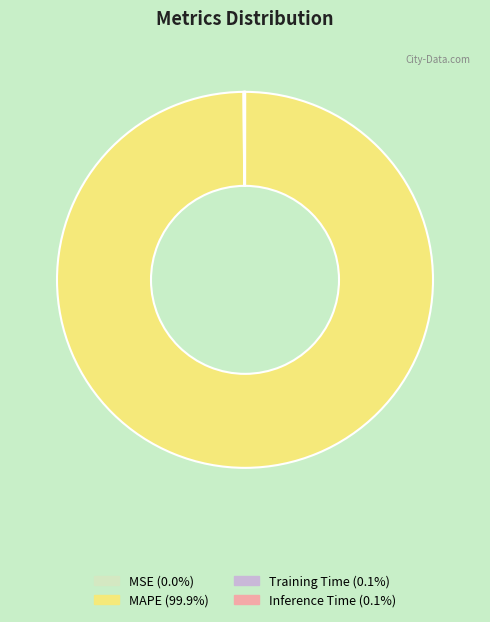

Which category has the biggest portion of the pie?

MAPE